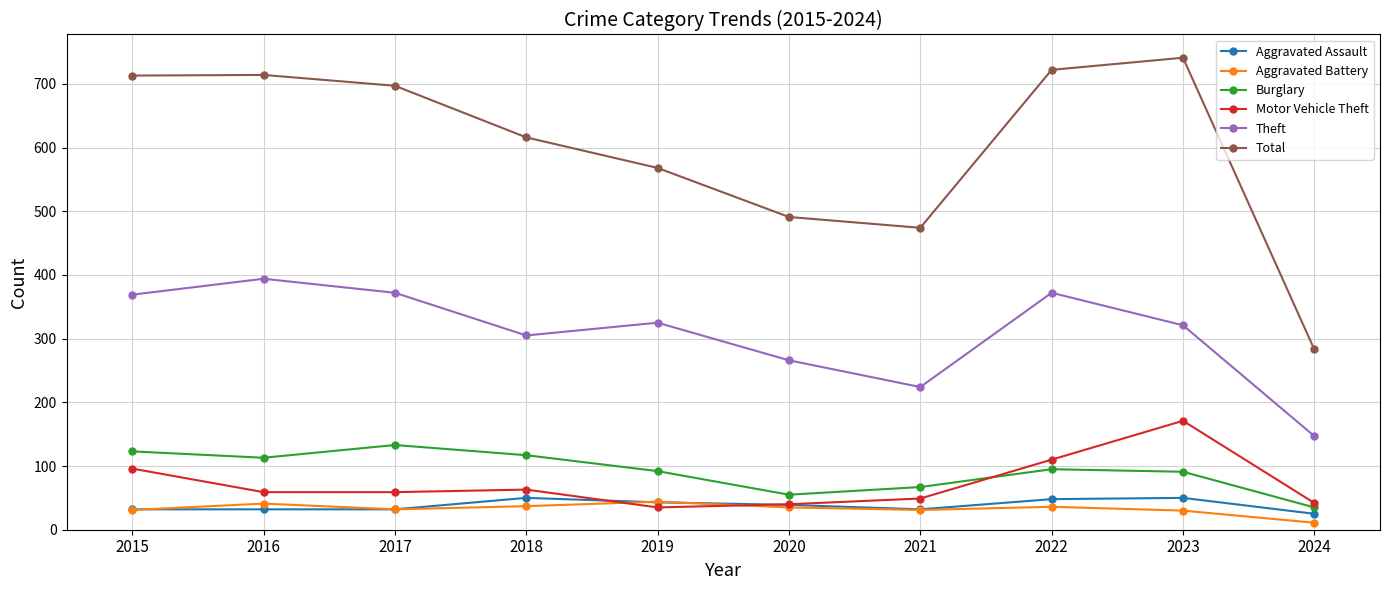

What is the sum of all Aggravated Assault values?

383